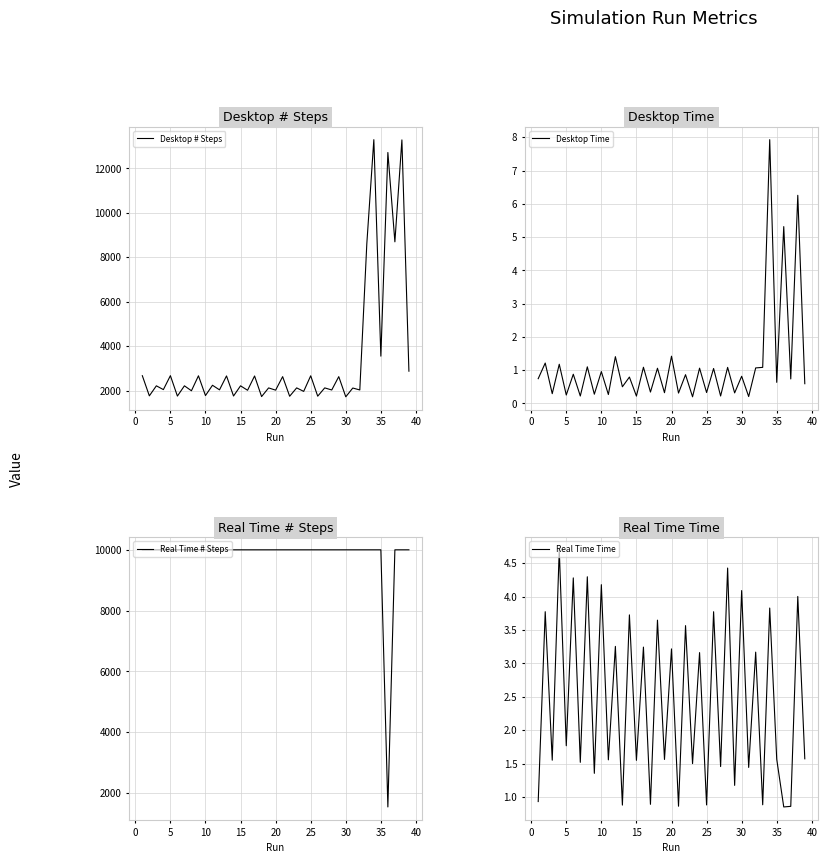

In Real Time # Steps, how many points are lower than both neighbors (excluding endpoints)?

1